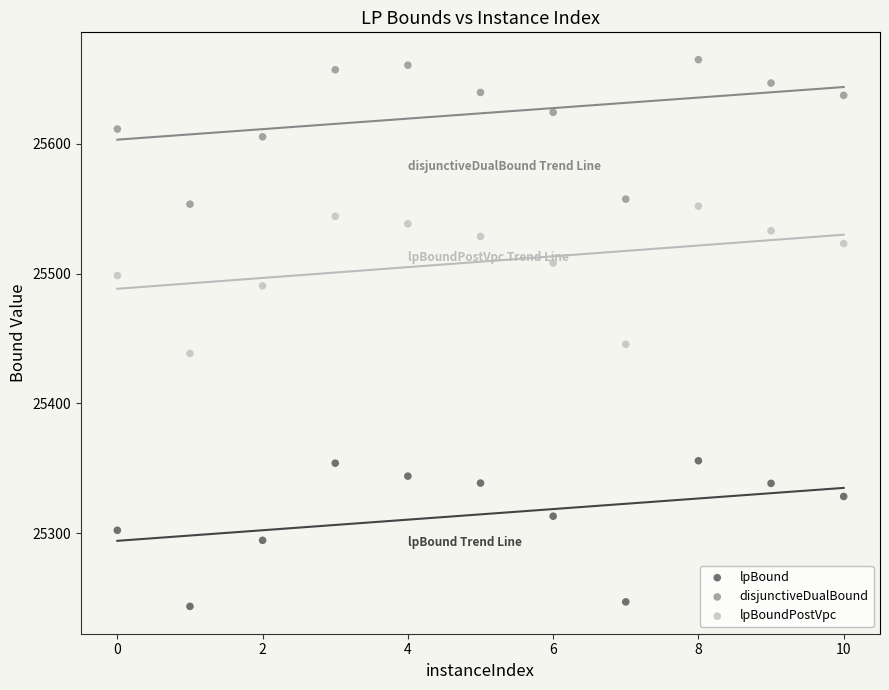

Across all data points, what is the range of Y values (max minus min)?

421.3